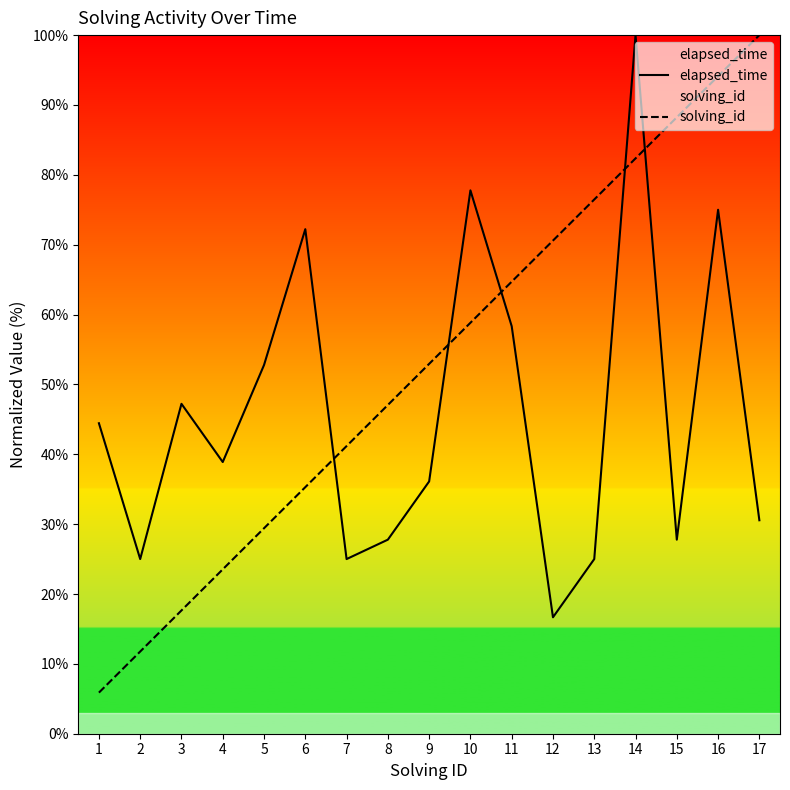

Rank the categories by elapsed_time value from lowest to highest.

12, 2, 7, 13, 8, 15, 17, 9, 4, 1, 3, 5, 11, 6, 16, 10, 14